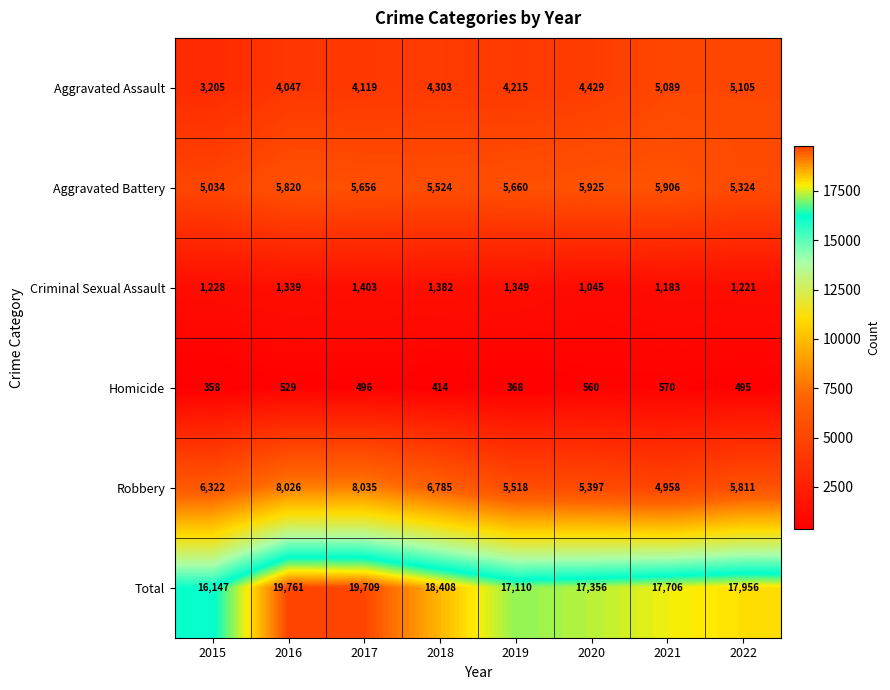

What is the total value across all series at 2020?

34712